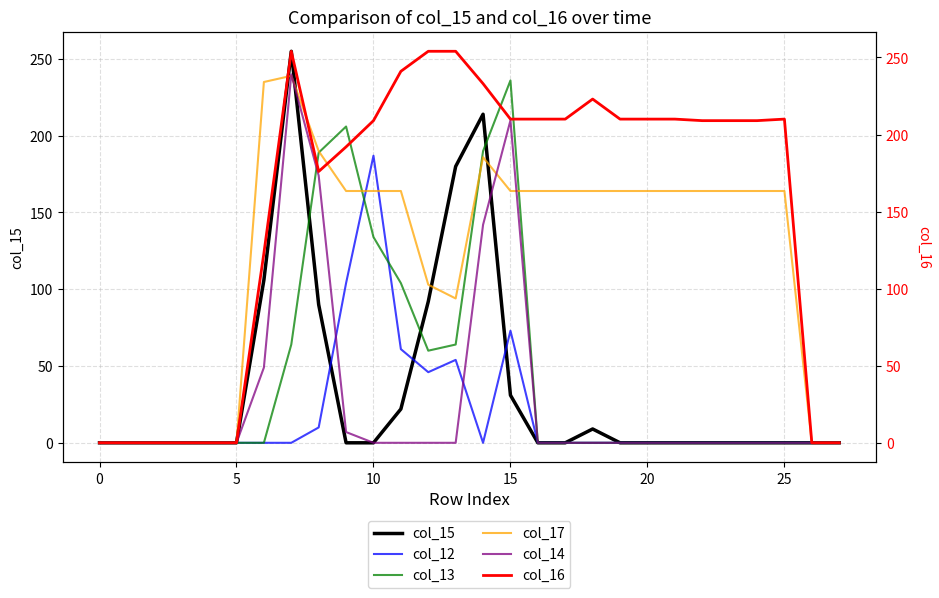

What is the sum of the col_15 values at 15 and 25?

31